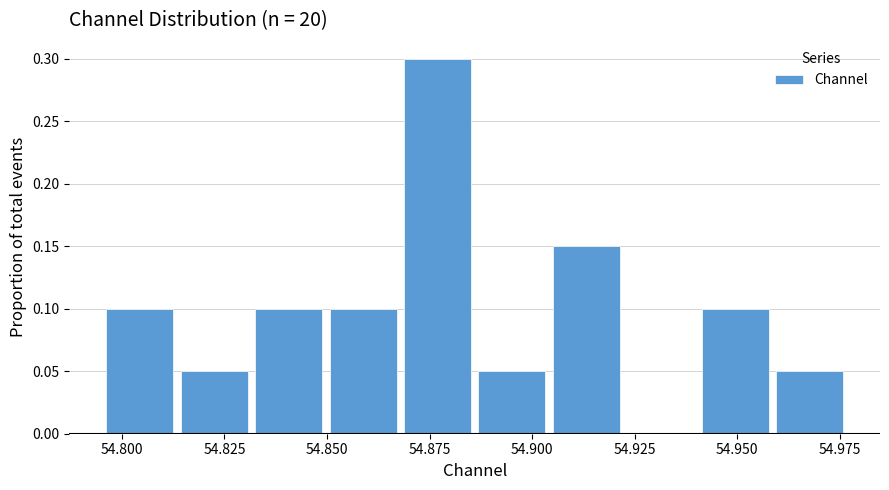

Read against the x-axis, roughly where is the centre of the tallest bar?

54.875